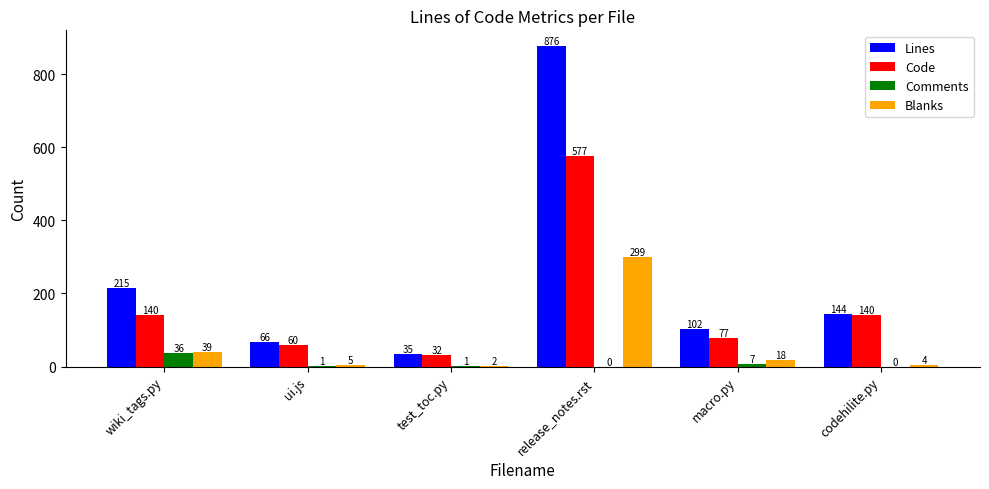

Count the number of categories in the chart.

6